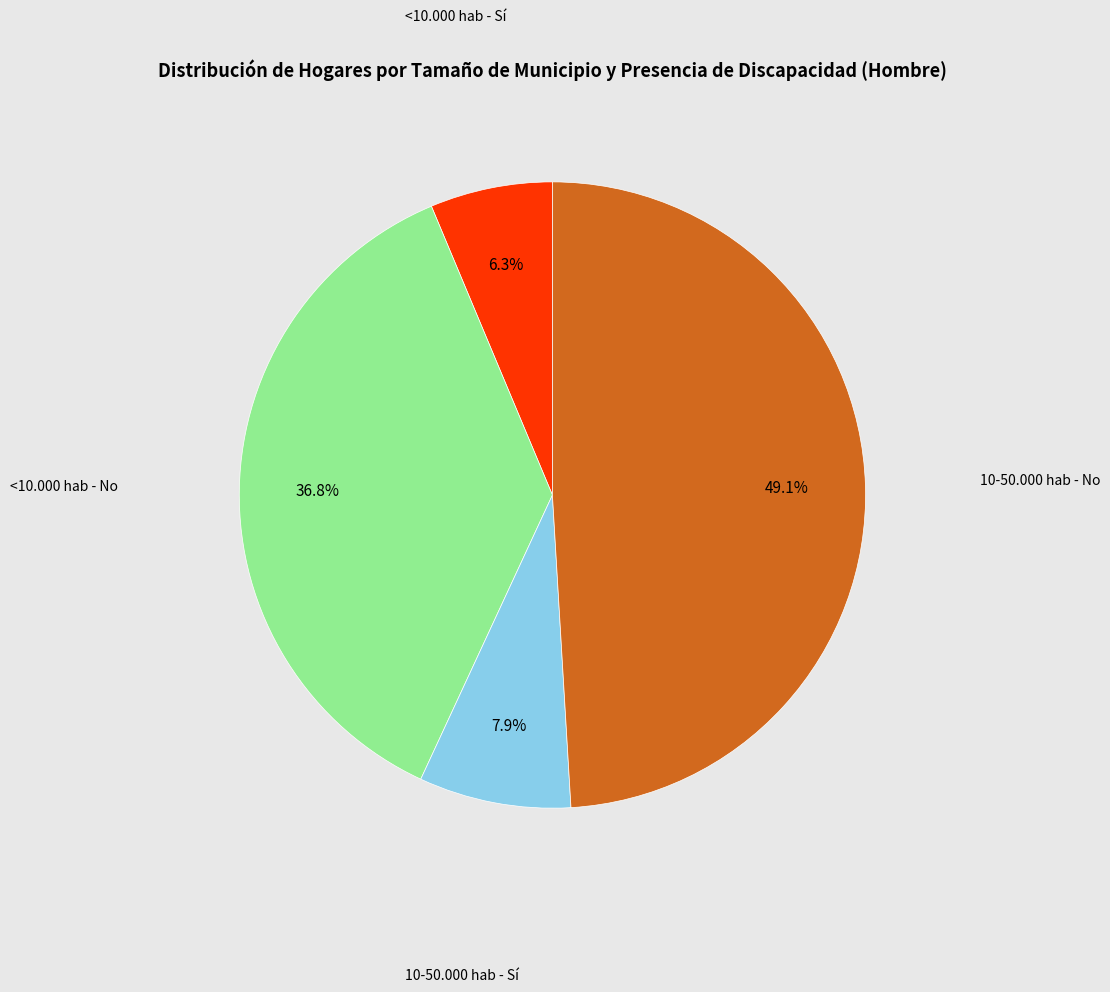

Does any single category account for the majority?

No